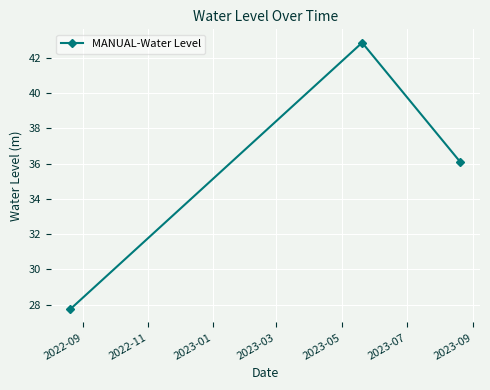

What is the value of the 3rd point from the left?

36.1